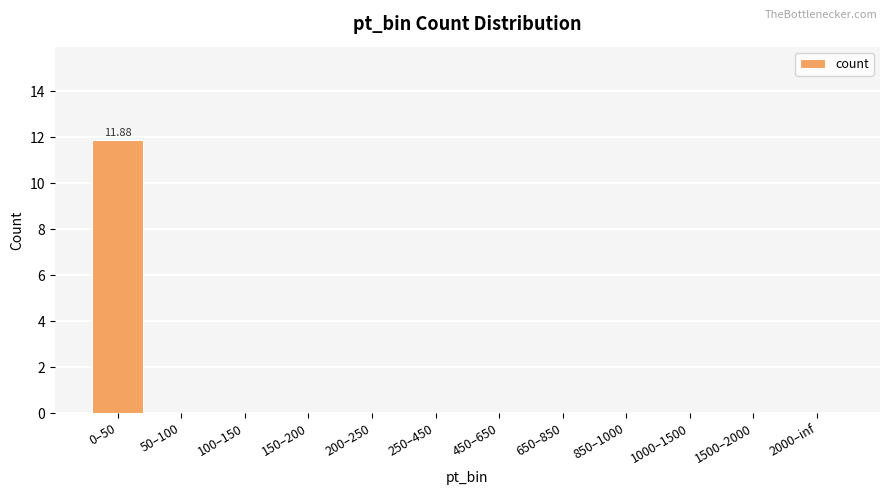

What is the difference between the values at 0–50 and 850–1000?

11.9